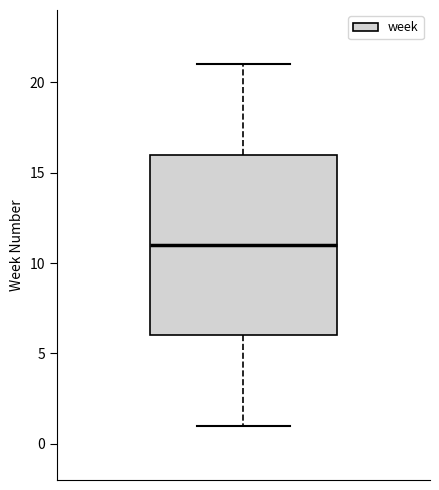

Where is the lower edge of the box on the y-axis? The values are not printed on the chart, so give them approximately, as read against the axis.

6